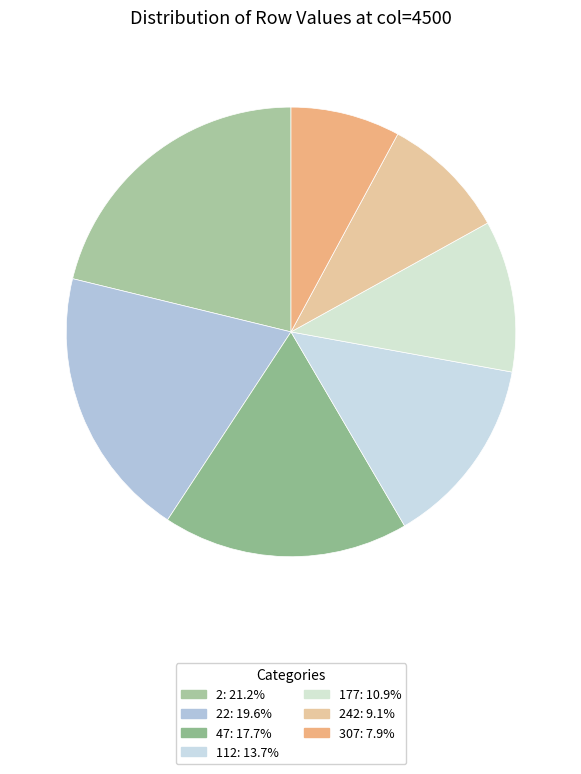

How many segments does this pie chart have?

7